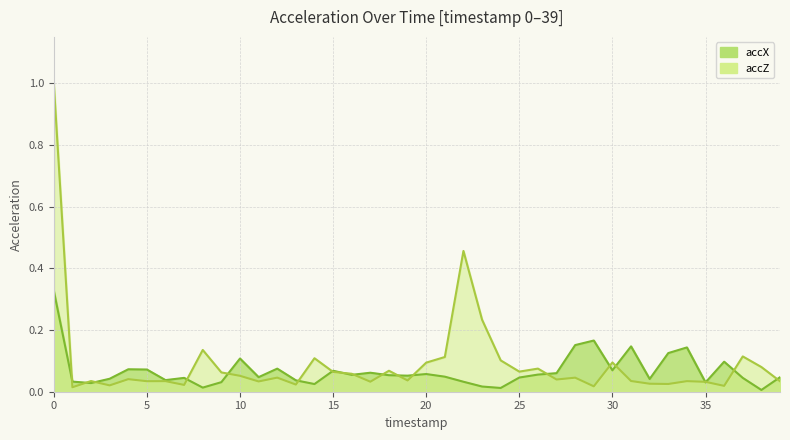

Where is accX nearest to the value 0?

38